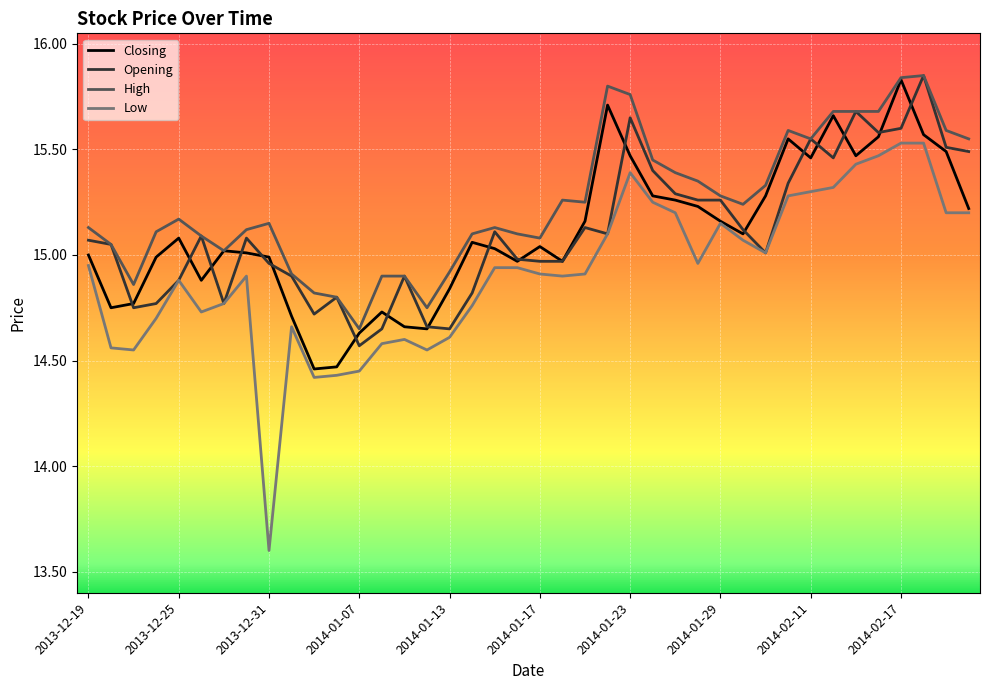

Which series has the largest total across all categories?

High